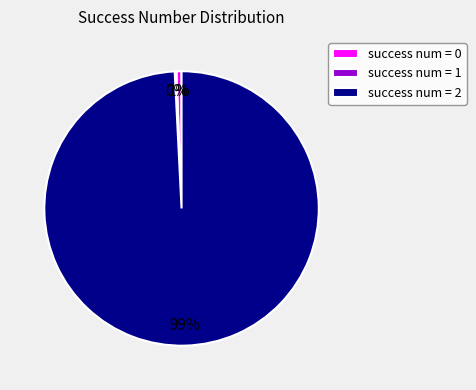

To the nearest percent, what is the average slice percentage?

33%